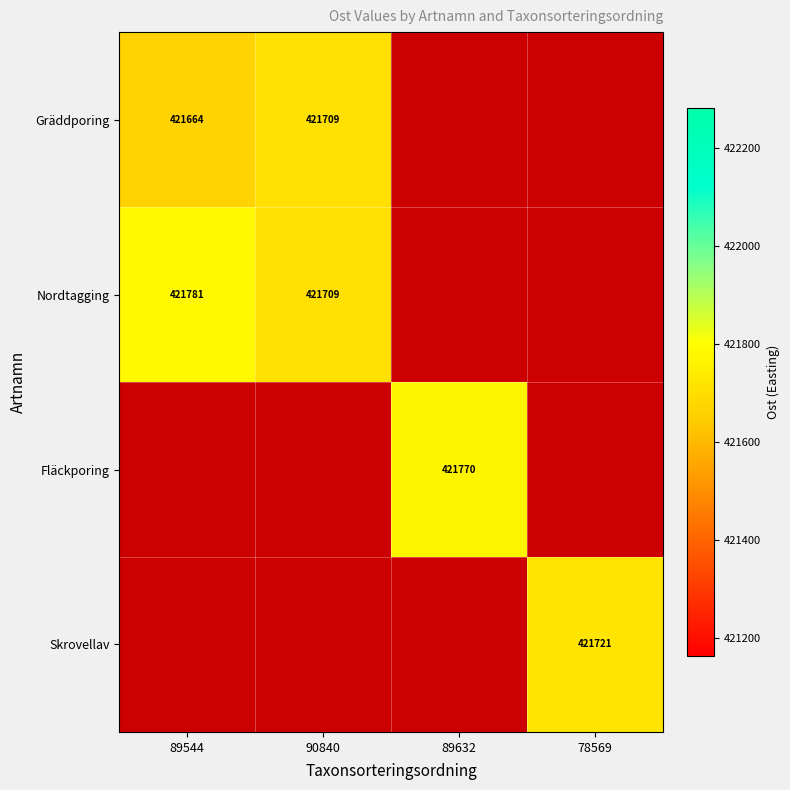

Is the value of Skrovellav at 90840 greater than the value of Fläckporing at 89632?

No